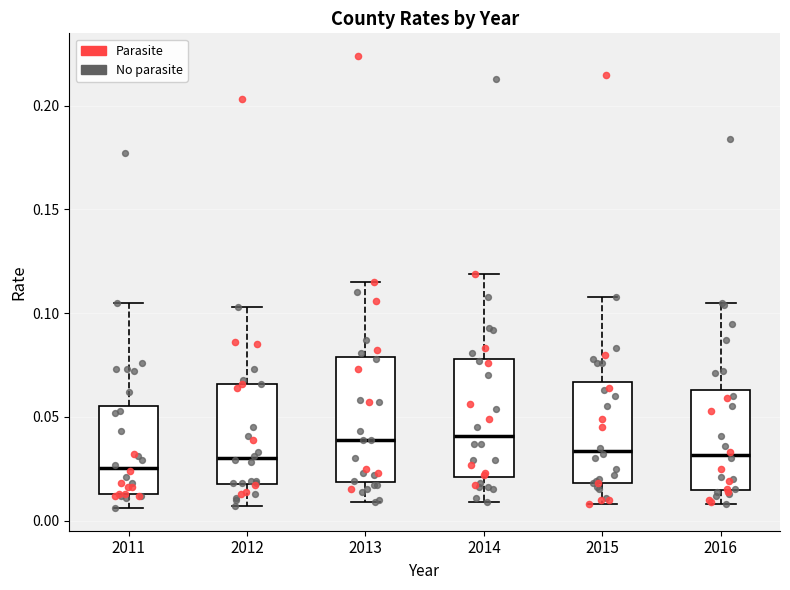

Where is the upper edge of the box at x = 2013 on the y-axis? The values are not printed on the chart, so give them approximately, as read against the axis.

0.080